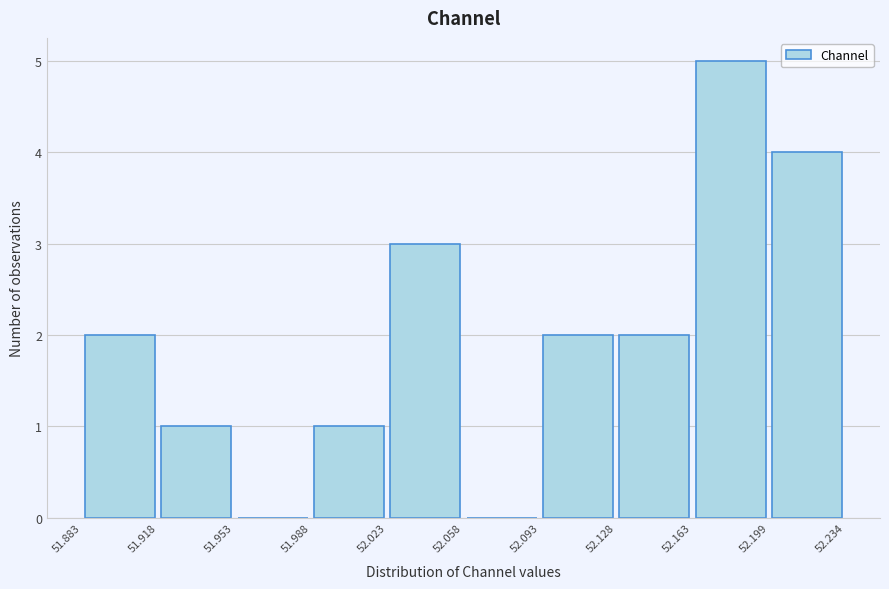

Which range on the x-axis has the tallest bar?

52.163 to 52.199